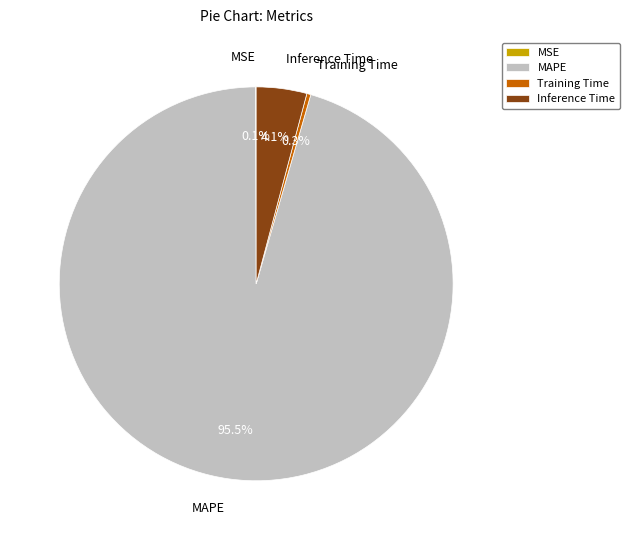

How much of the chart is everything except MAPE?

4.5%